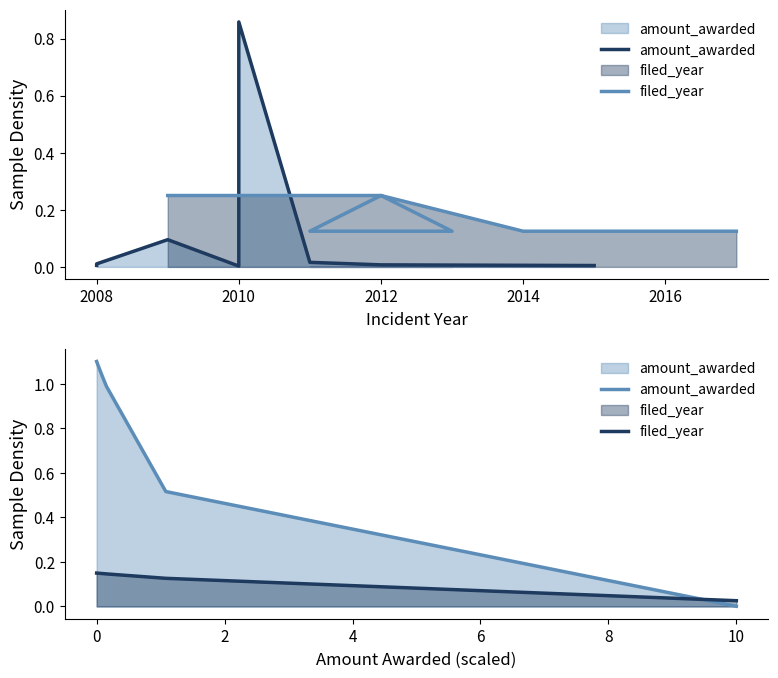

At how many categories does at least one series exceed 0?

8